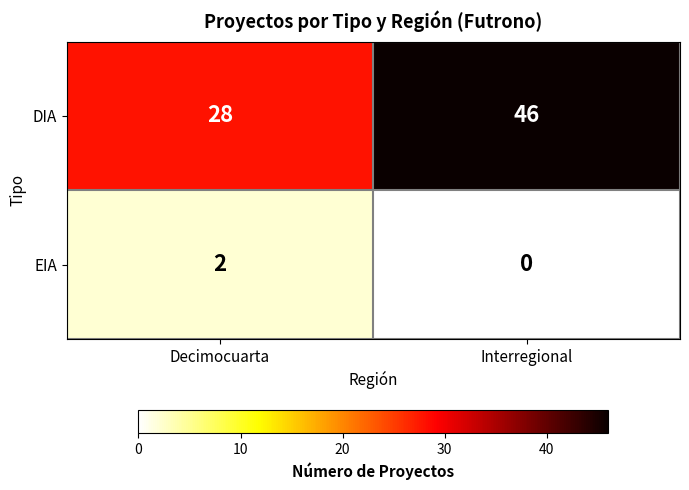

Which series has the largest total across all categories?

DIA